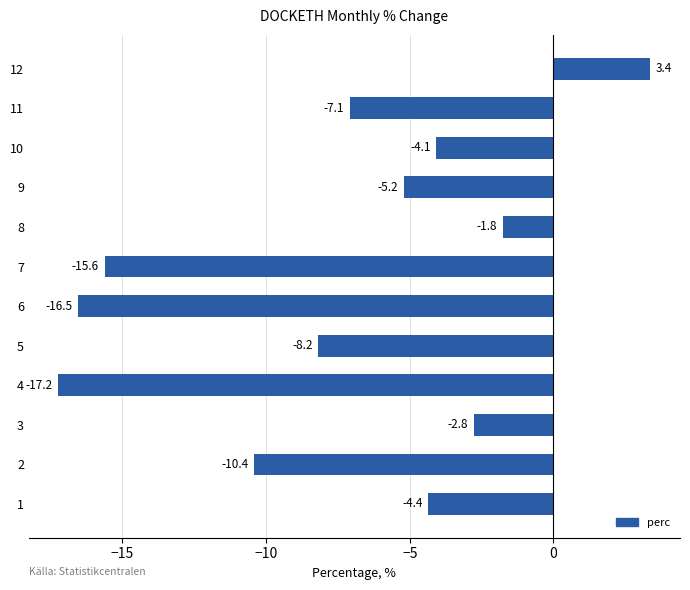

What is the maximum value shown in the chart?

3.4